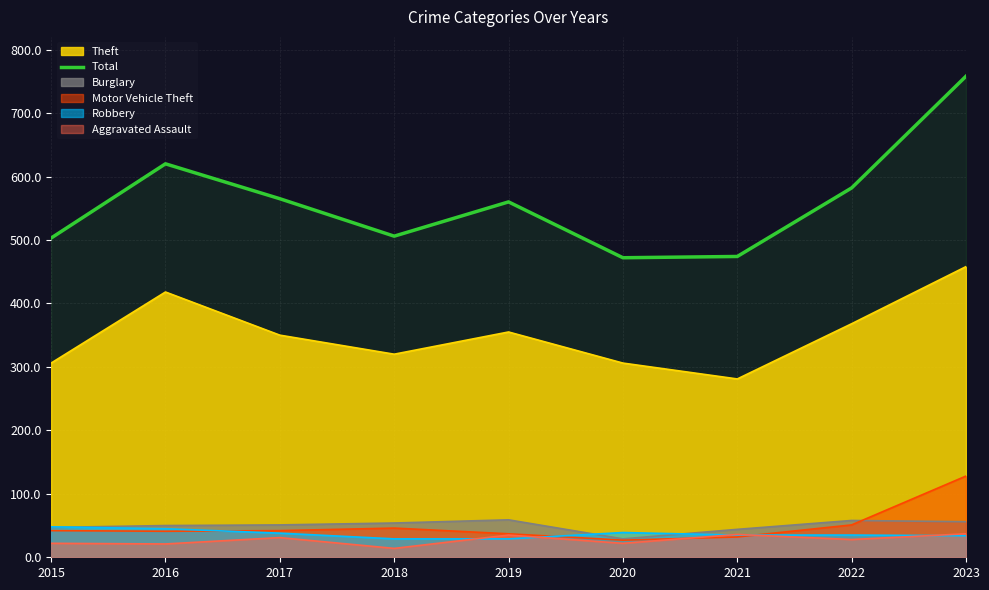

Which has a higher value, 2018 or 2020?

2018